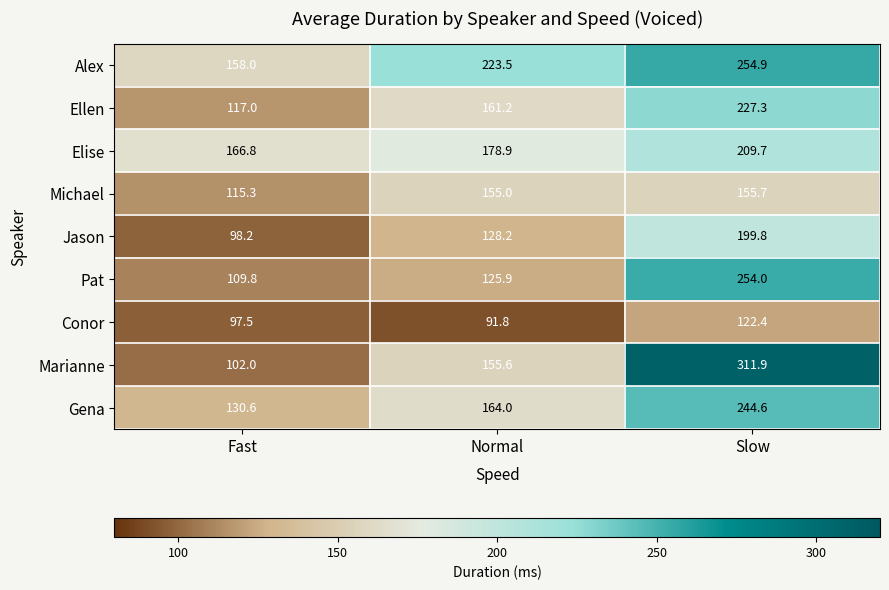

What is the difference between the Conor values at Slow and Normal?

30.6